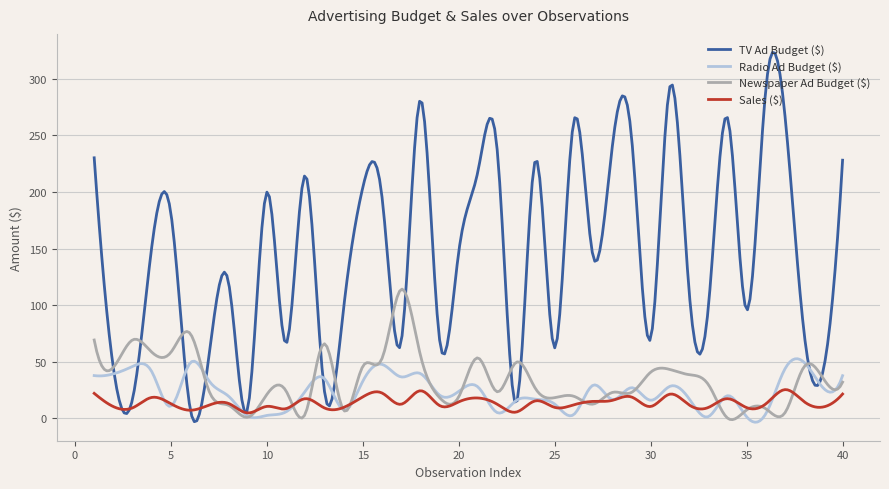

What is the maximum value for Newspaper Ad Budget ($)?

114.2